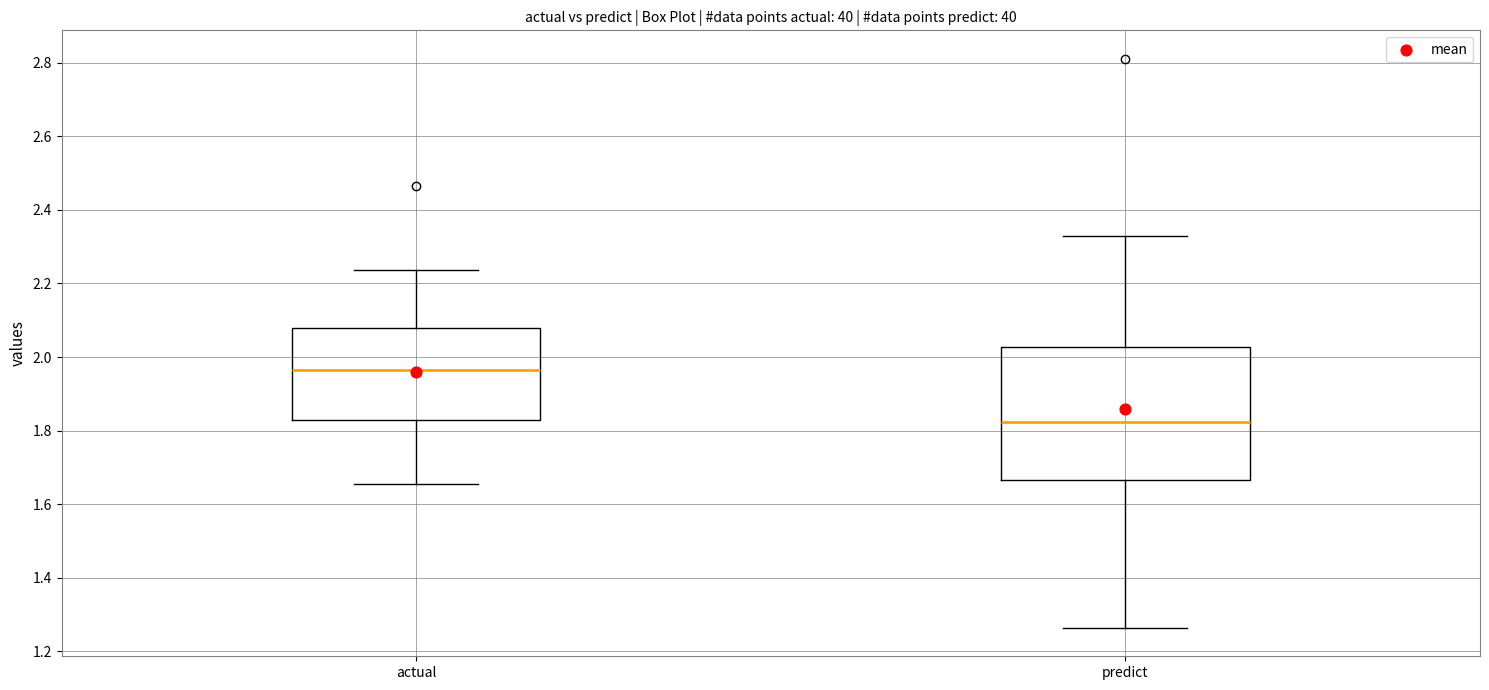

Reading left to right, transcribe this box plot: for each box, give where its median line is, the range the box spans, and where its two whiskers end, as read against the y-axis. The values are not printed on the chart, so give them approximately, as read against the axis.

actual: median 1.96, box 1.82 to 2.08, whiskers 1.66 to 2.24
predict: median 1.82, box 1.66 to 2.02, whiskers 1.26 to 2.32